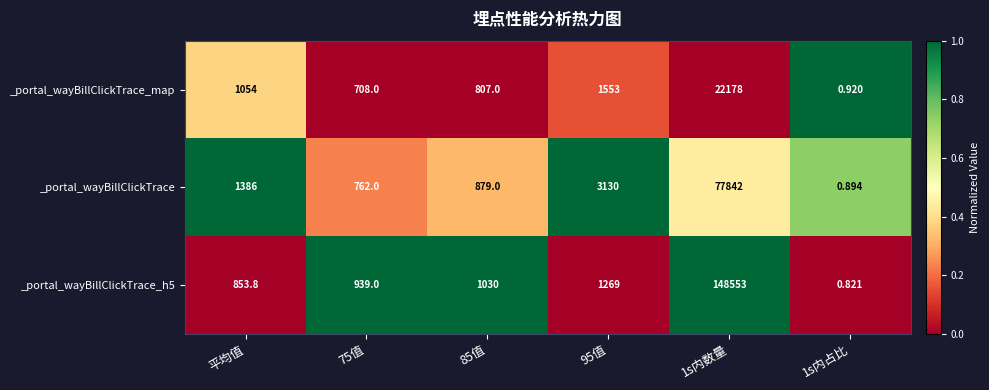

Is the value of _portal_wayBillClickTrace_map at 平均值 greater than the value of _portal_wayBillClickTrace_h5 at 1s内数量?

No